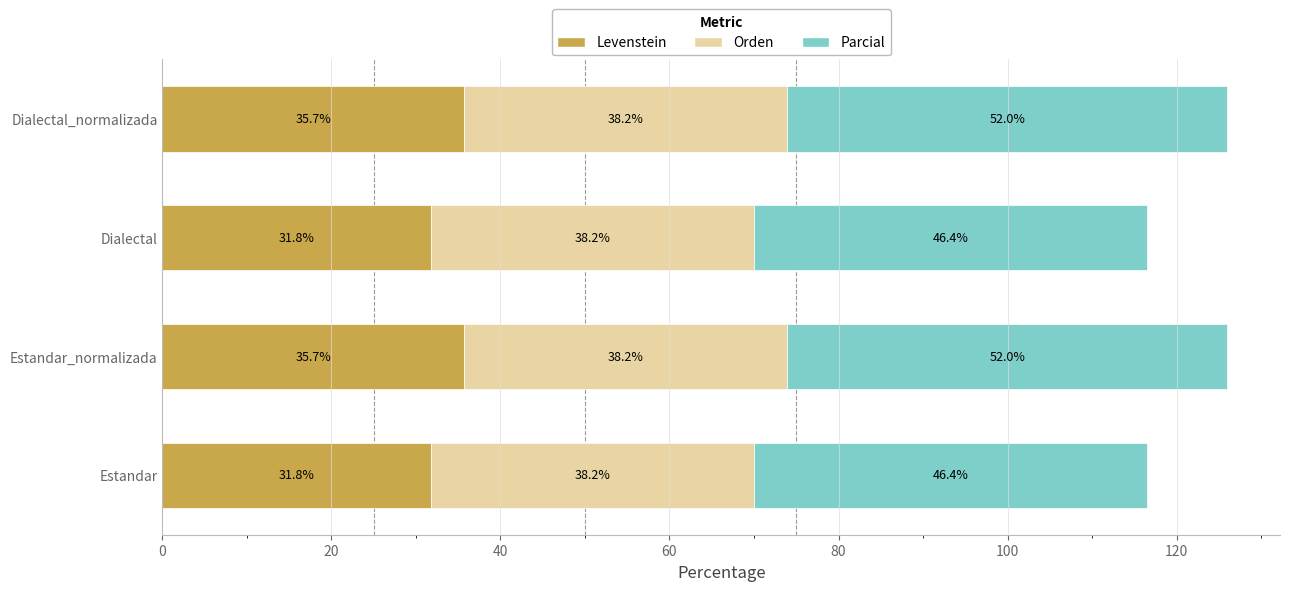

What is the difference between the maximum and second lowest values in the Levenstein series?

3.9